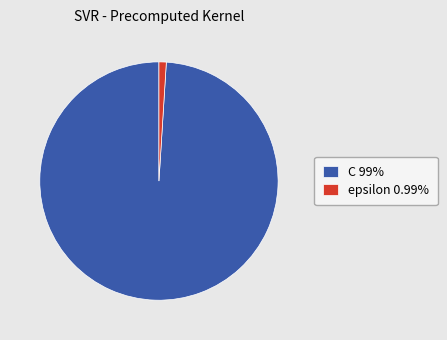

Combined, do C 99% and epsilon 0.99% account for over 50%?

Yes